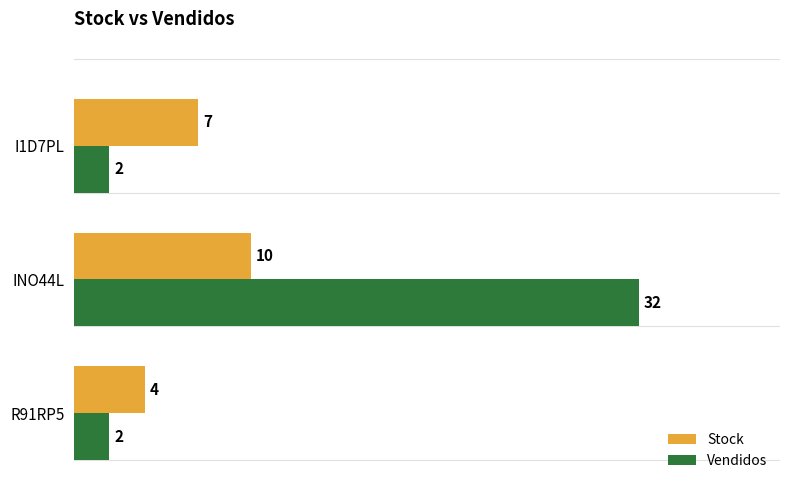

What is the average value of the Stock series?

7